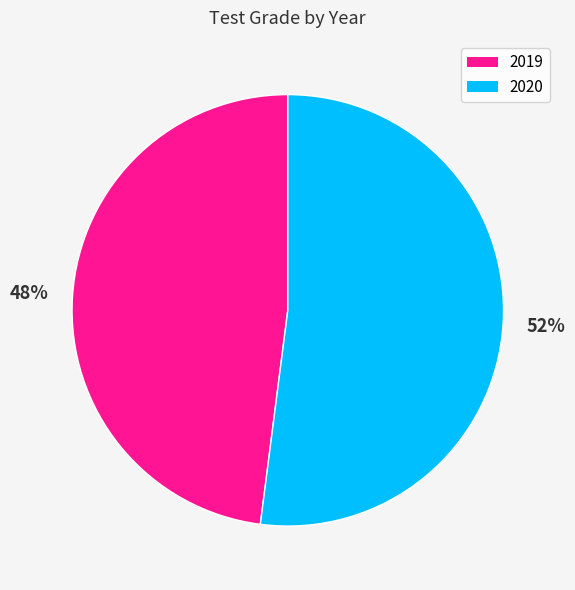

Count the number of slices in the pie.

2